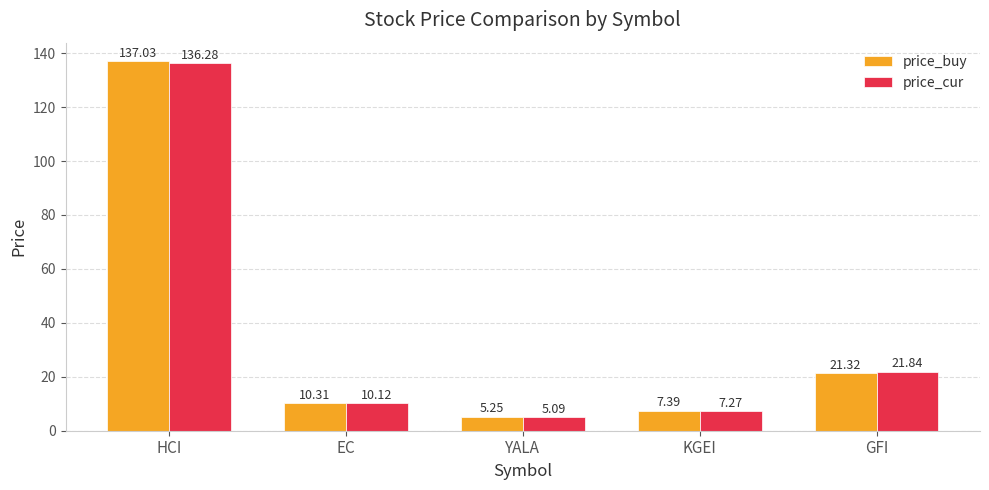

How many values in the price_cur series are below 10?

2